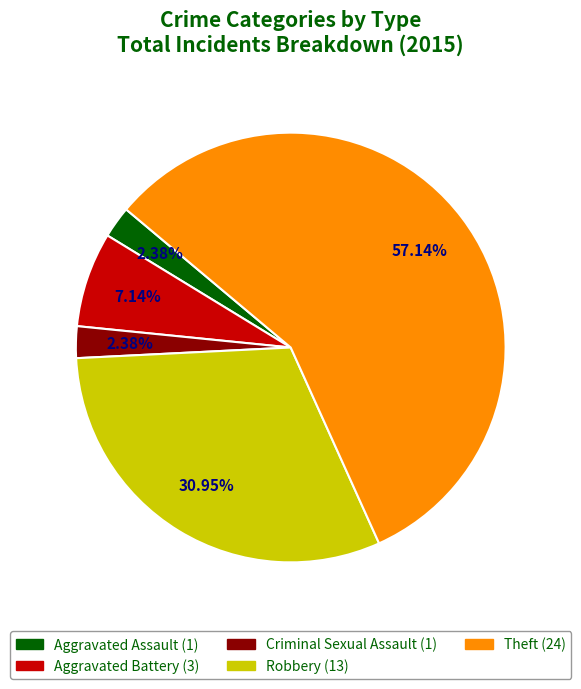

True or false: Theft accounts for 70% of the total.

False